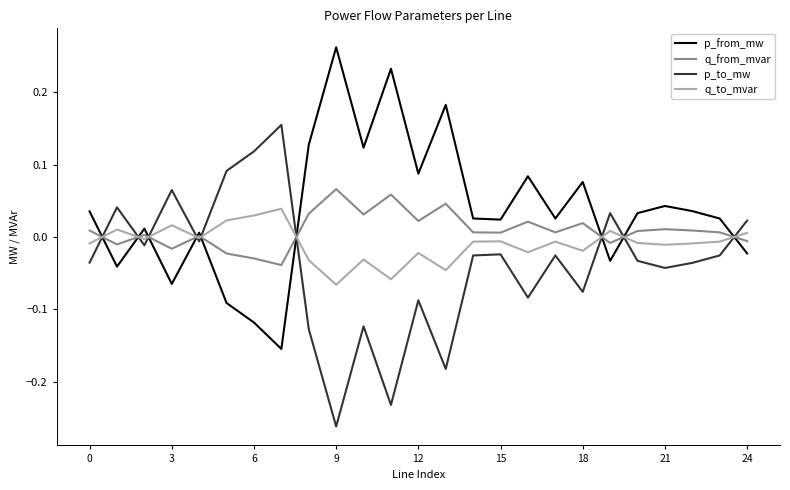

Rank the series by their maximum value, from lowest to highest.

q_to_mvar, q_from_mvar, p_to_mw, p_from_mw